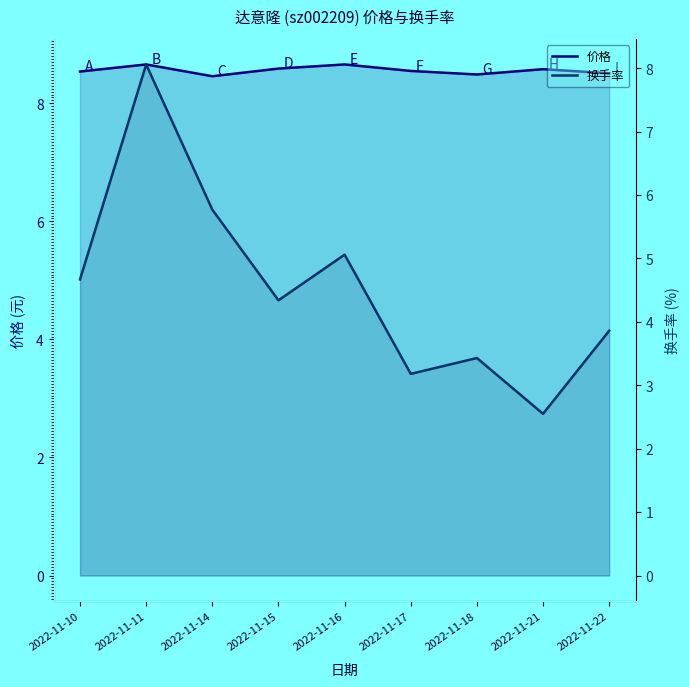

At which category is the sum across all series the highest?

2022-11-11